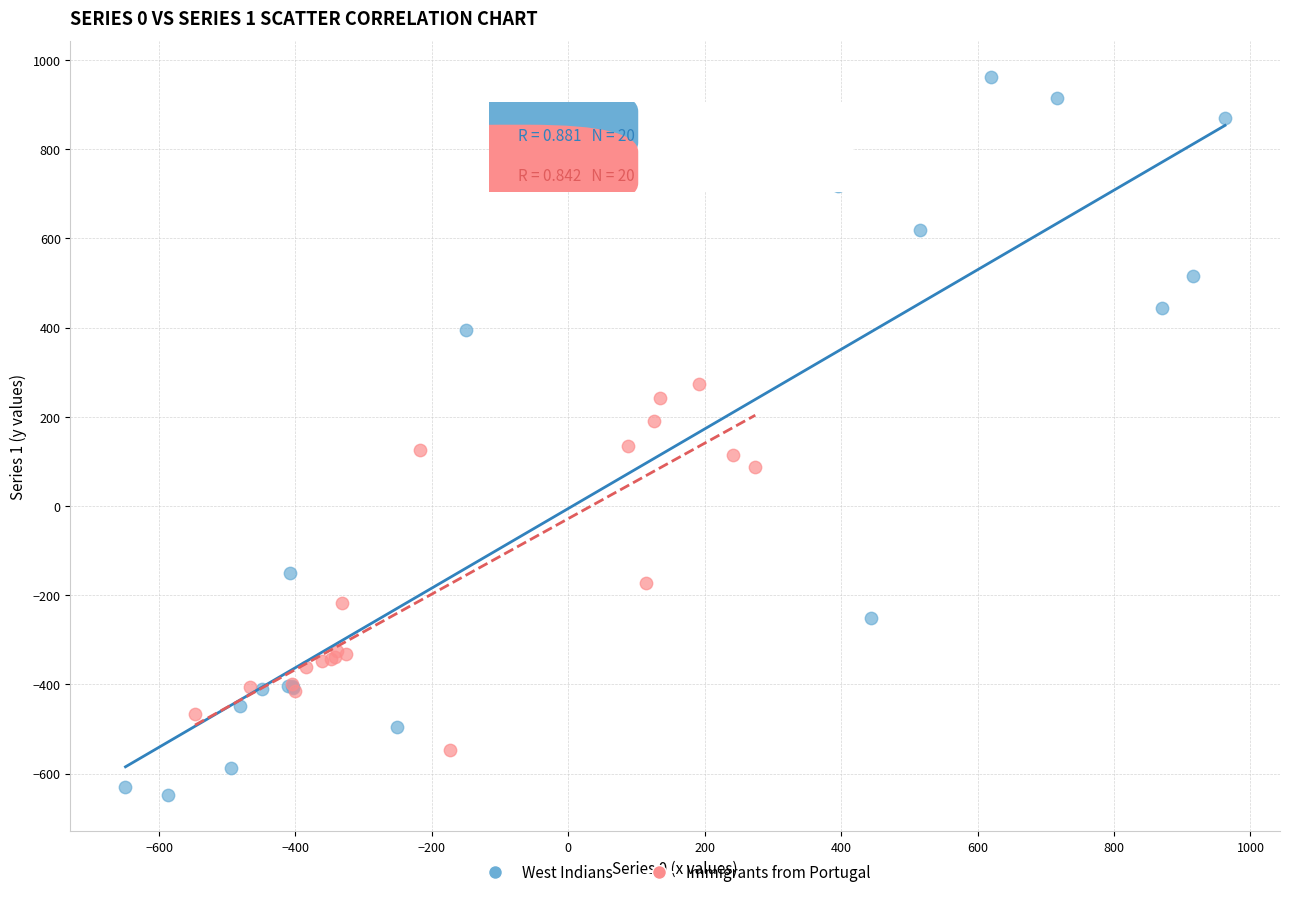

Which series reaches the minimum Y coordinate?

West Indians